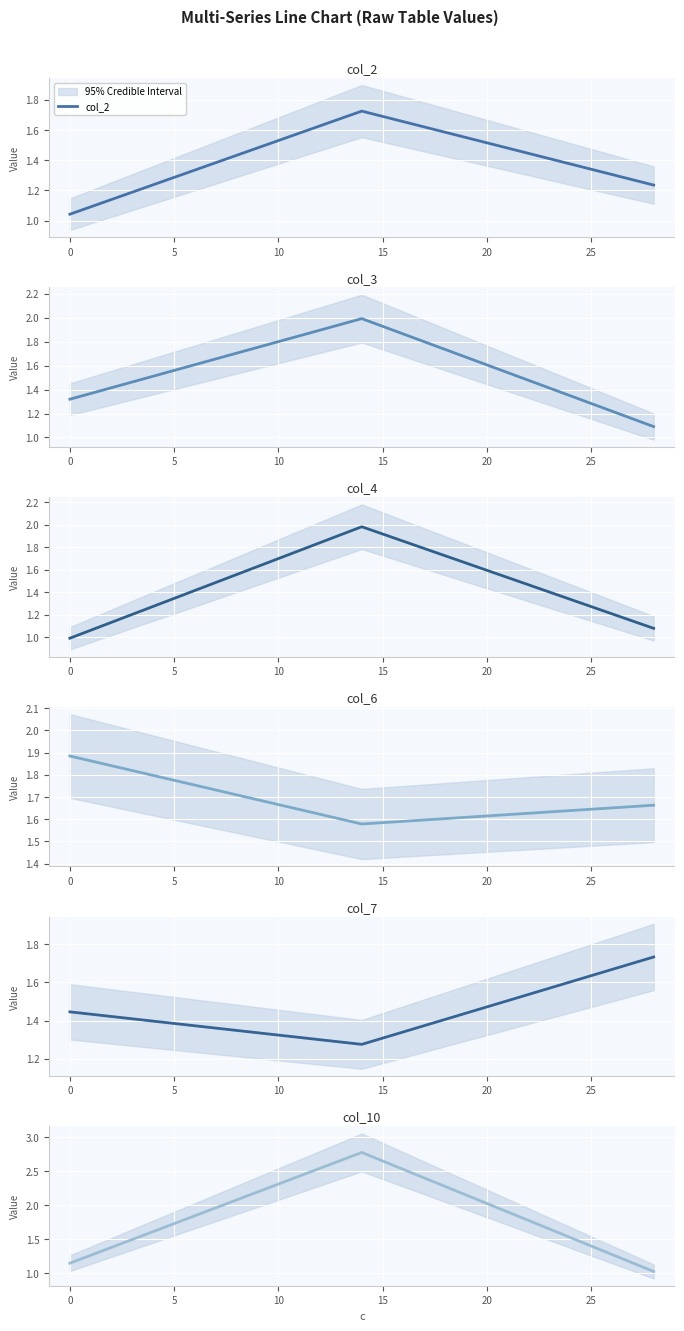

What is the spread (max minus min) of values at 5?

0.7